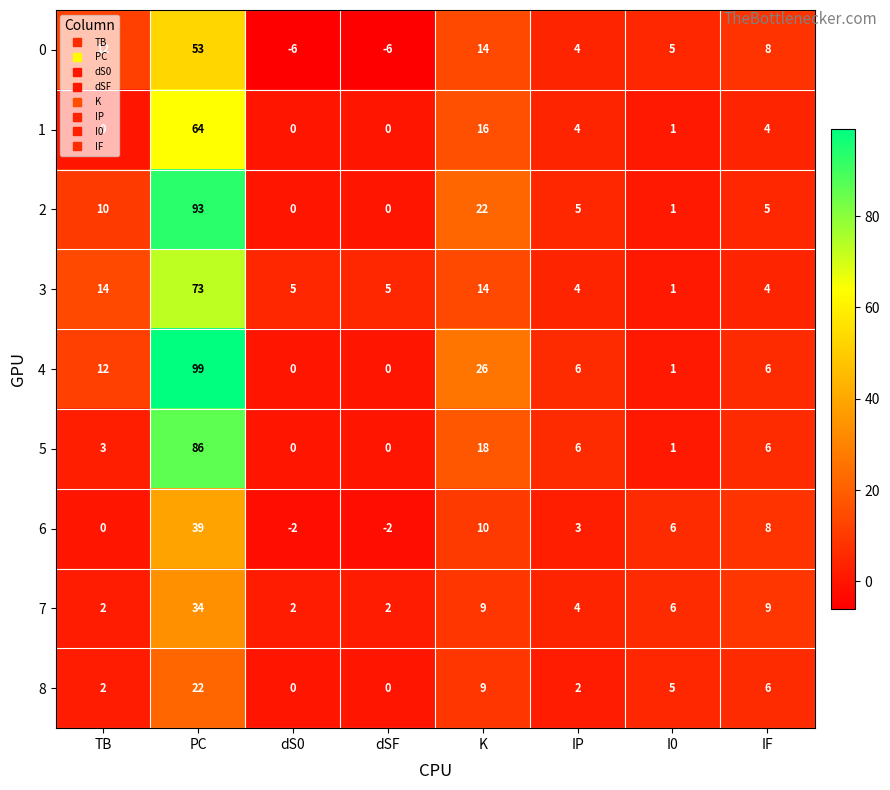

What is the difference between the highest and lowest values at IF?

5